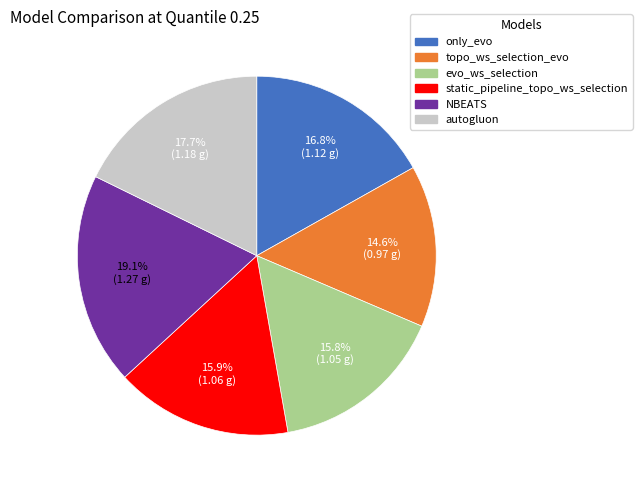

True or false: only_evo accounts for 27% of the total.

False